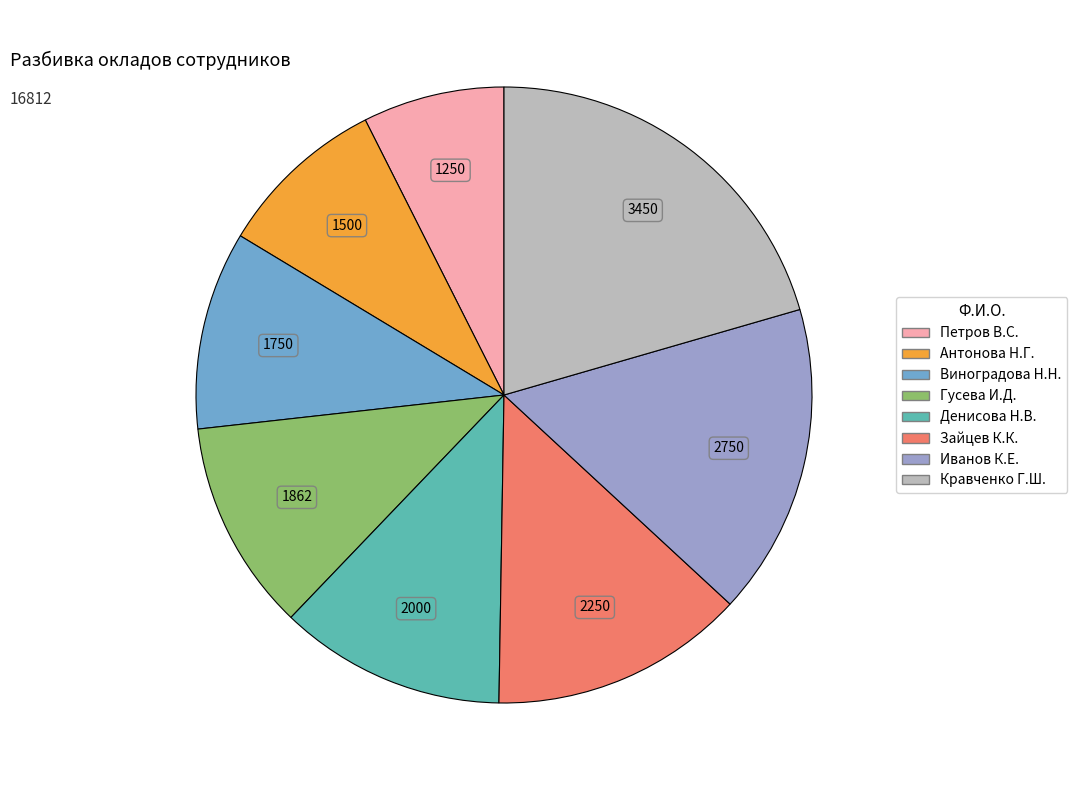

Rank the categories by value from highest to lowest.

Кравченко Г.Ш., Иванов К.Е., Зайцев К.К., Денисова Н.В., Гусева И.Д., Виноградова Н.Н., Антонова Н.Г., Петров В.С.